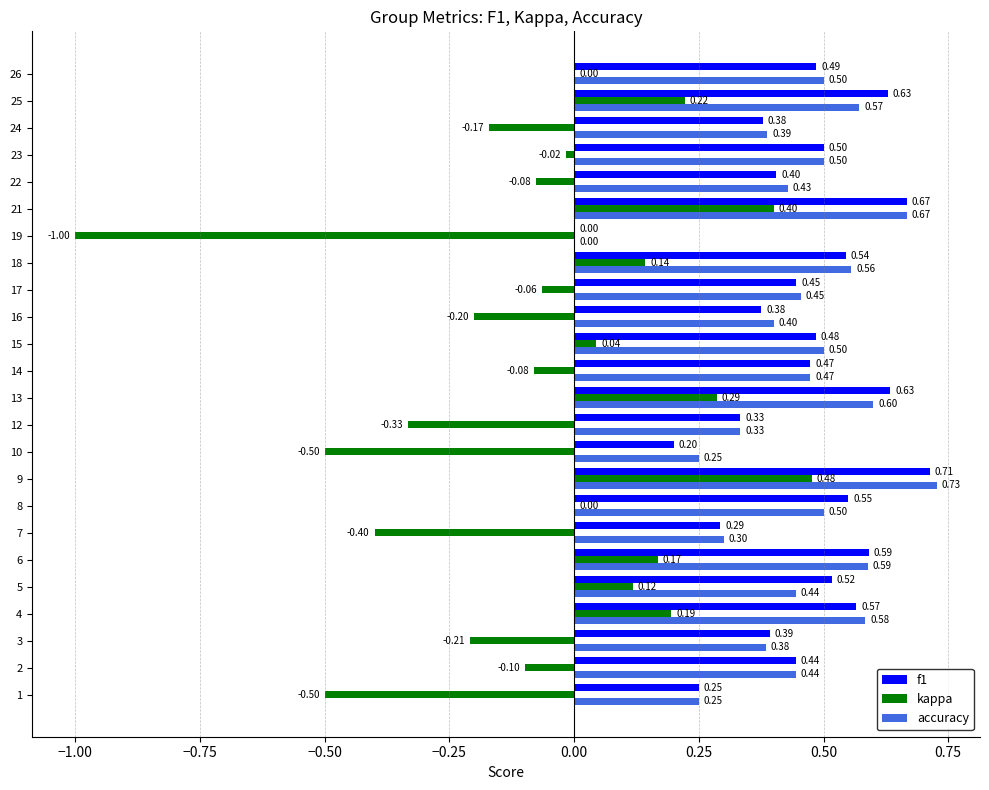

What is the sum of all f1 values?

10.9